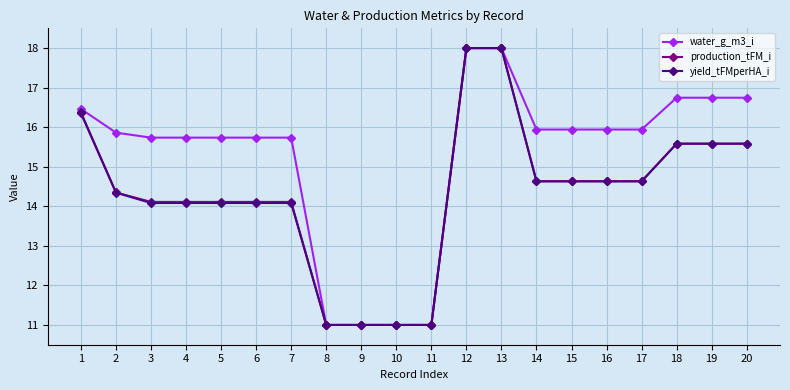

What is the greatest value displayed?

18.0